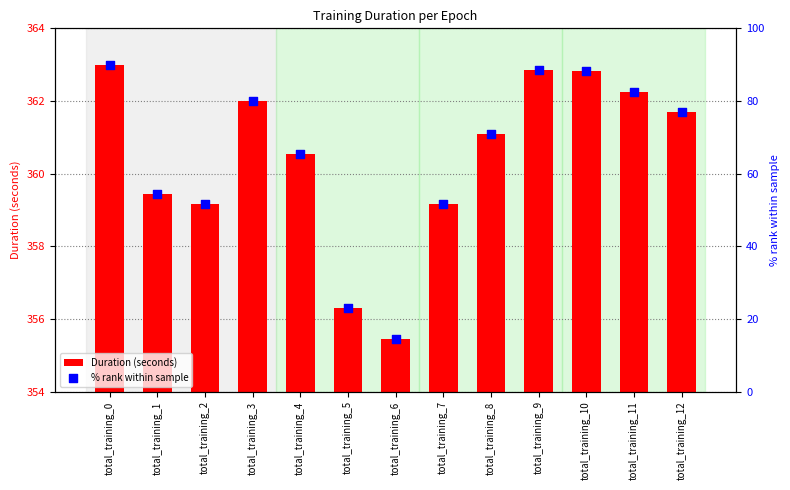

Which series contains the lowest Y value?

Duration (seconds)